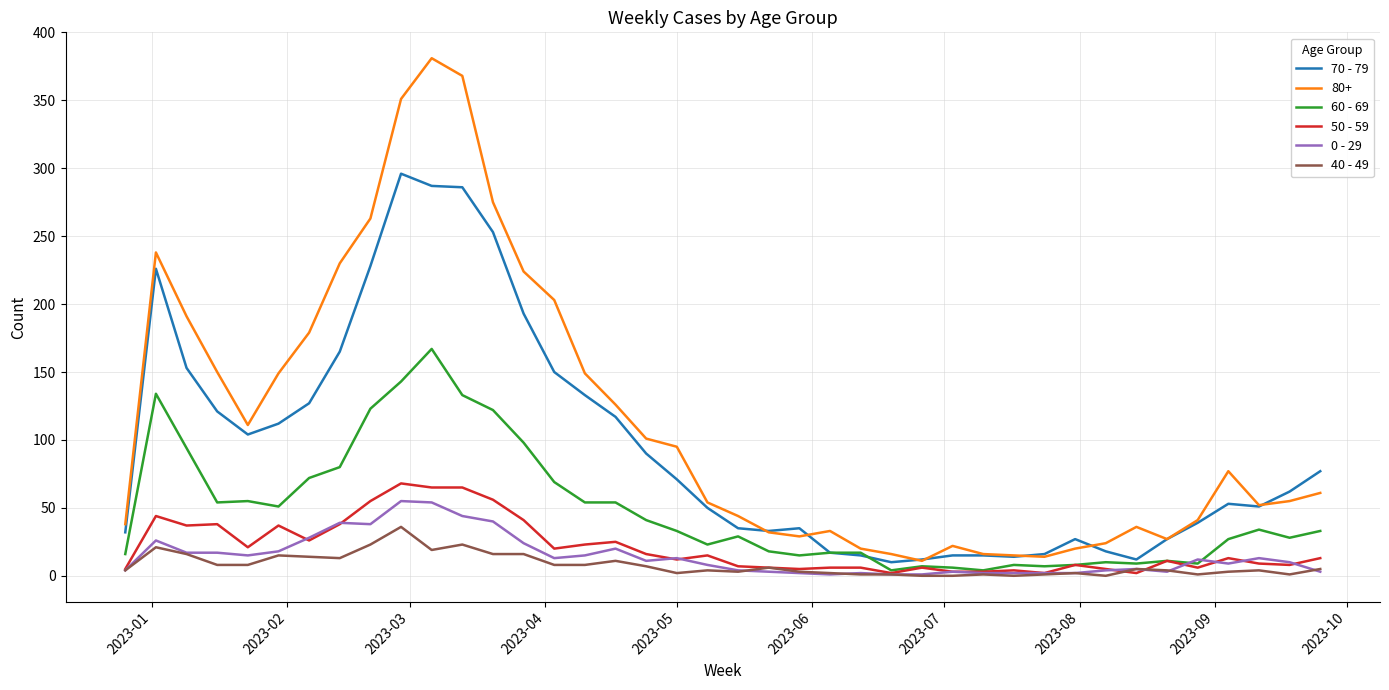

What is the difference between the maximum and second lowest values in the 40 - 49 series?

36